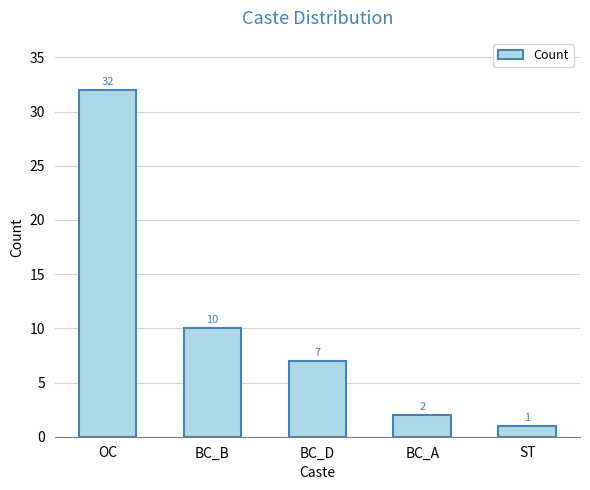

What is the label of the 5th bar from the right?

OC